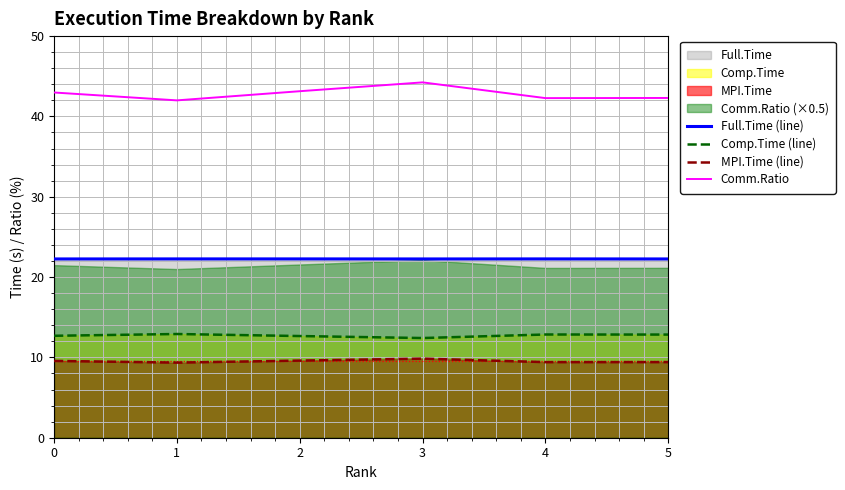

The MPI.Time (line) series shows 2.7 at 3. True or false?

False